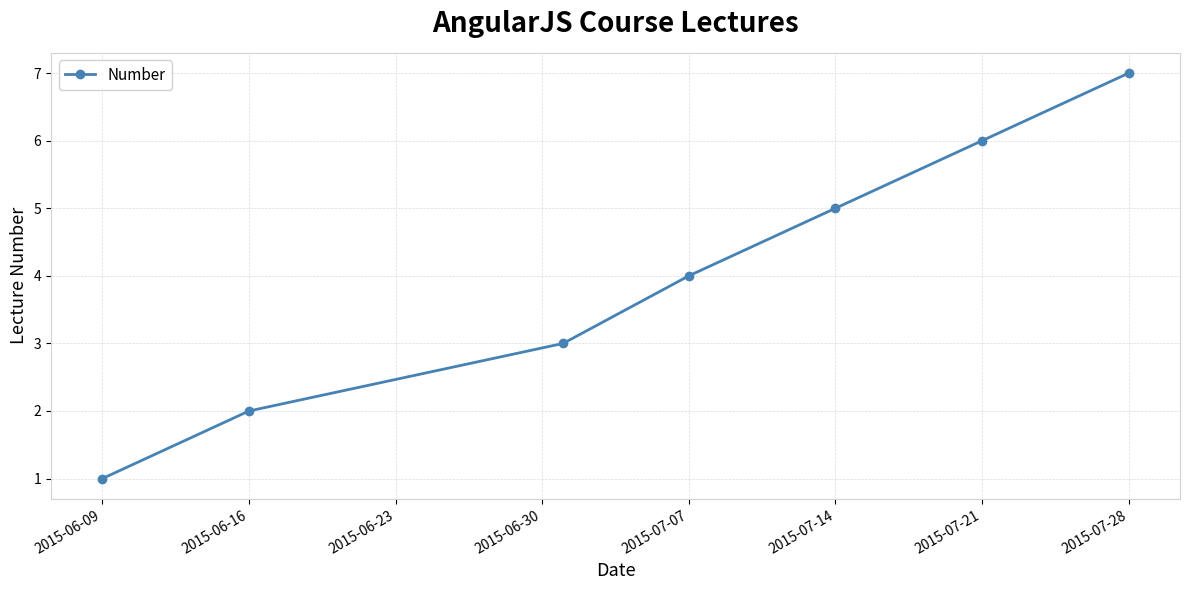

What is the maximum value shown in the chart?

7